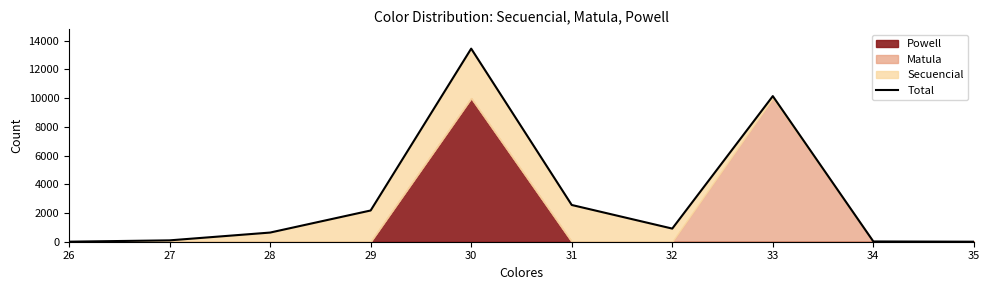

At which category does the chart reach its minimum across all series?

35